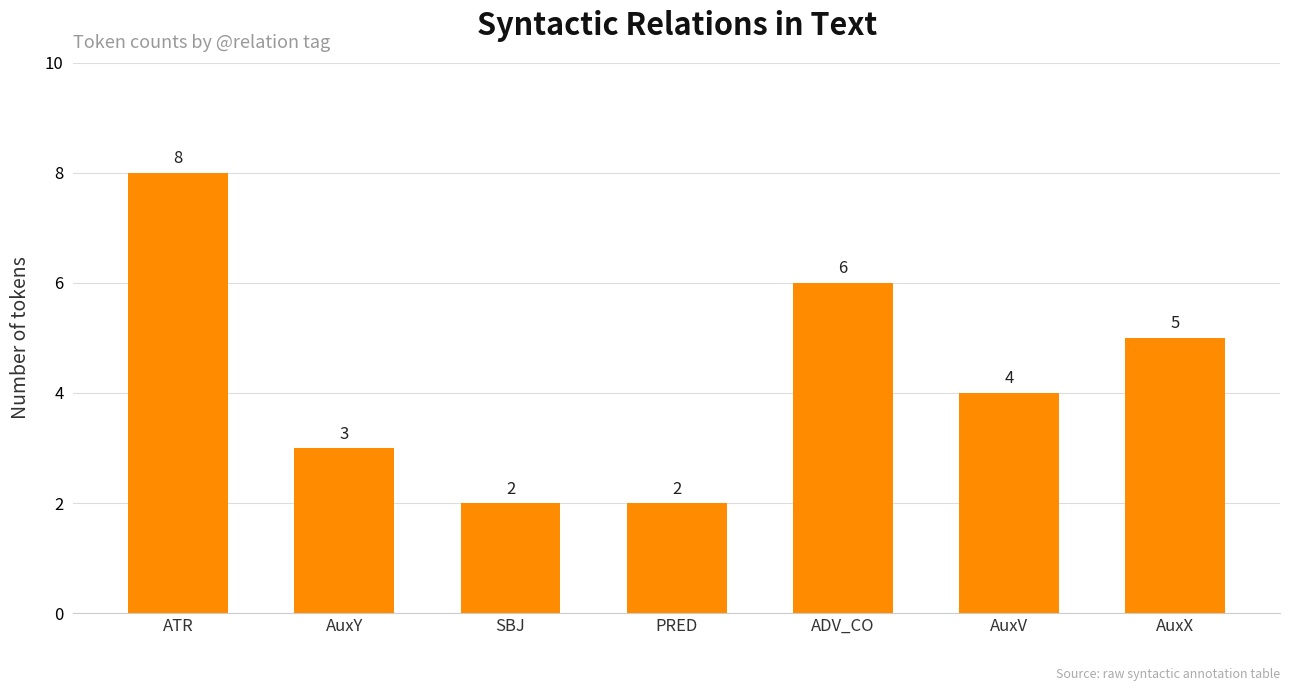

Which label corresponds to the largest value in the chart?

ATR